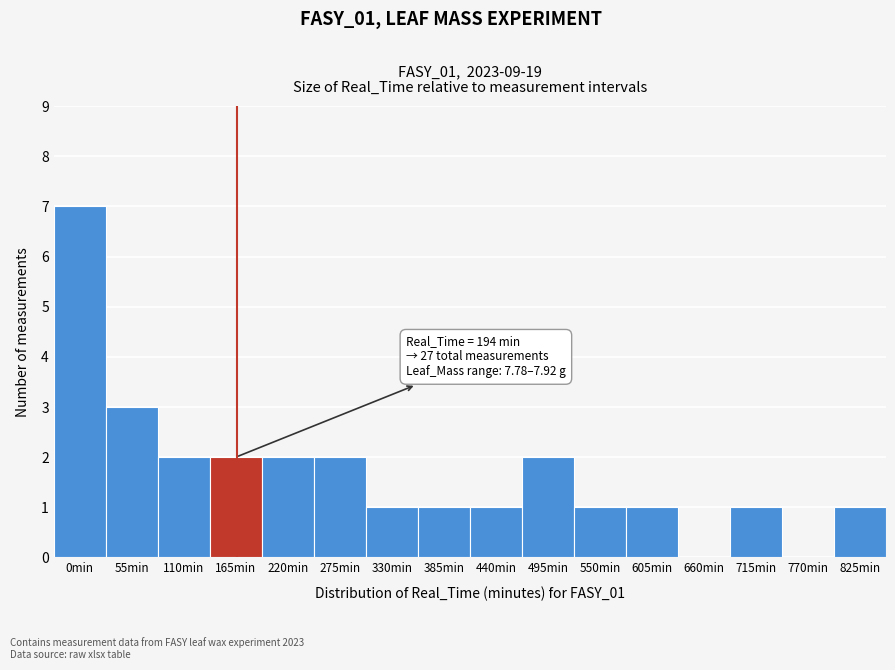

Reading left to right, what are all the values shown in this chart?

0min=7	55min=3	110min=2	165min=2	220min=2	275min=2	330min=1	385min=1	440min=1	495min=2	550min=1	605min=1	660min=0	715min=1	770min=0	825min=1